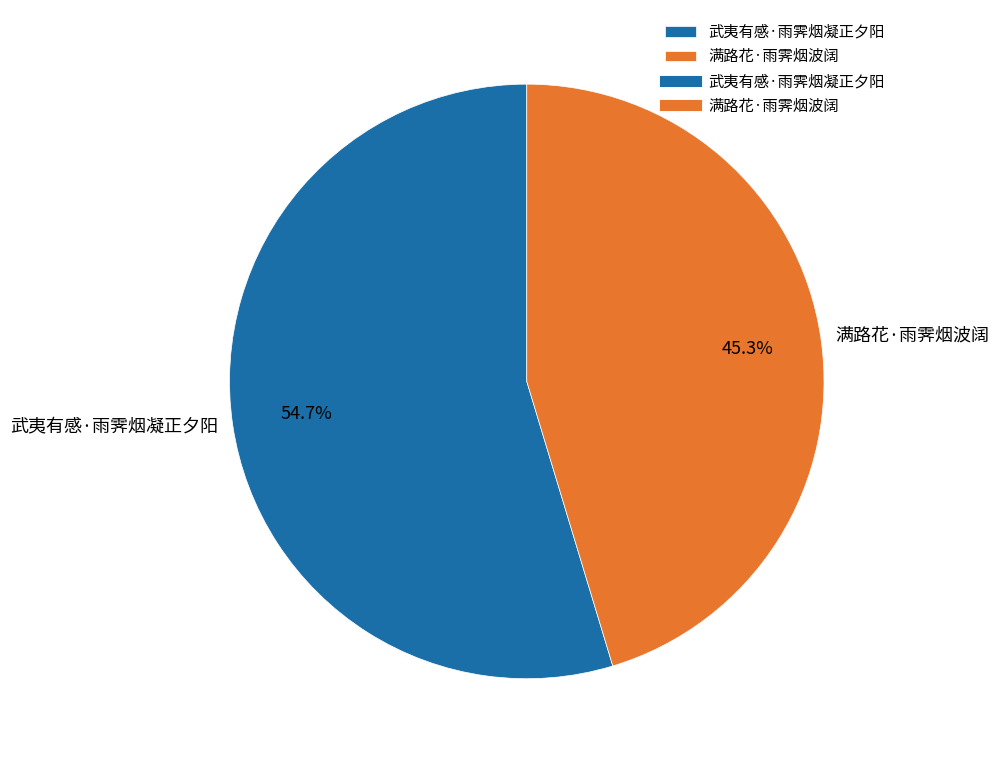

Approximately how many times larger is the value at 武夷有感·雨霁烟凝正夕阳 compared to 满路花·雨霁烟波阔?

1.2